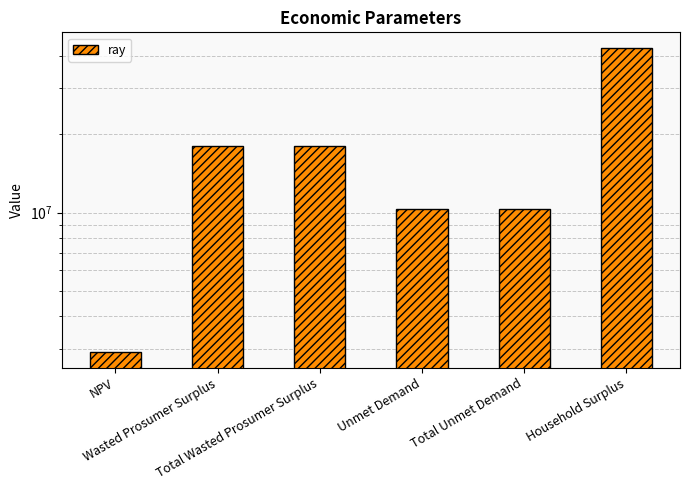

What is the difference between the values at Total Wasted Prosumer Surplus and Total Unmet Demand?

7786635.9